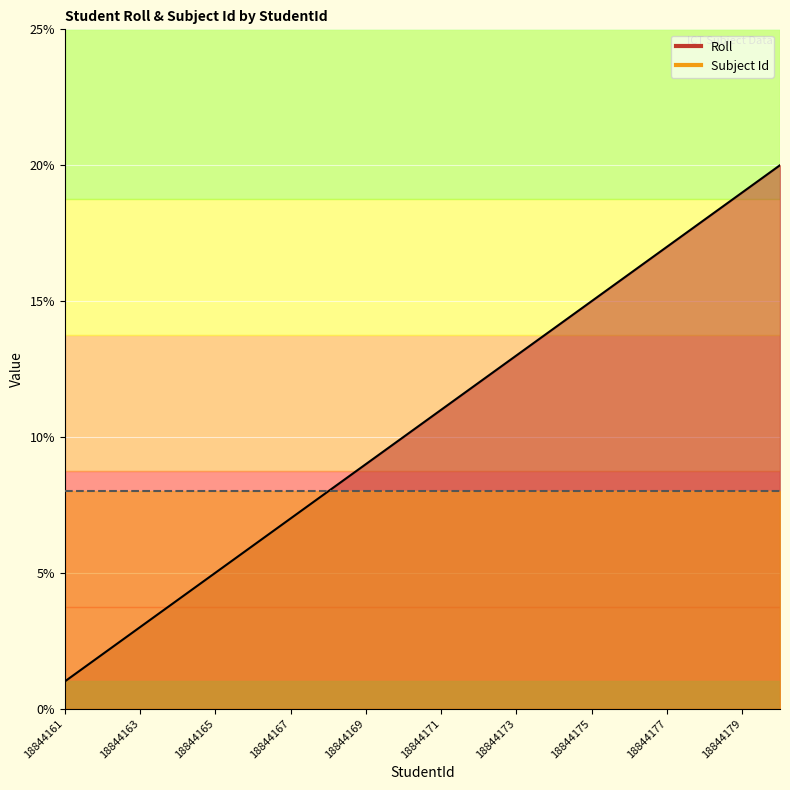

How many lines are shown in the chart?

1